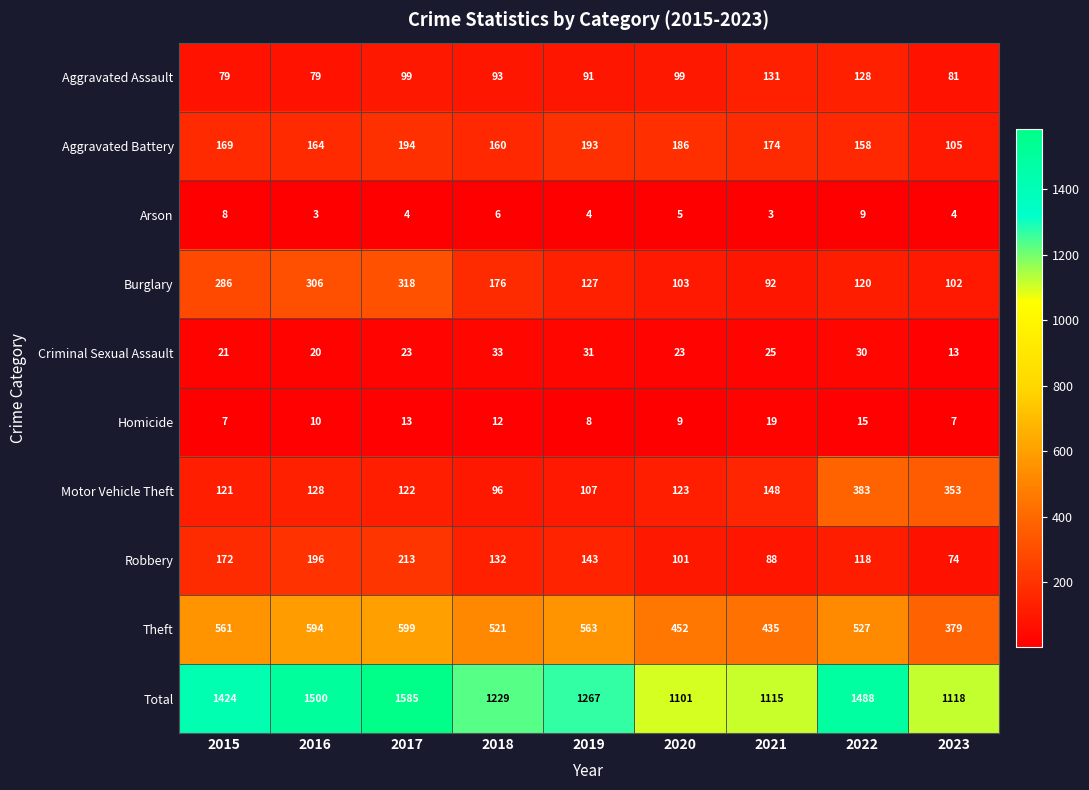

The value of Robbery at 2015 is 172. True or false?

True